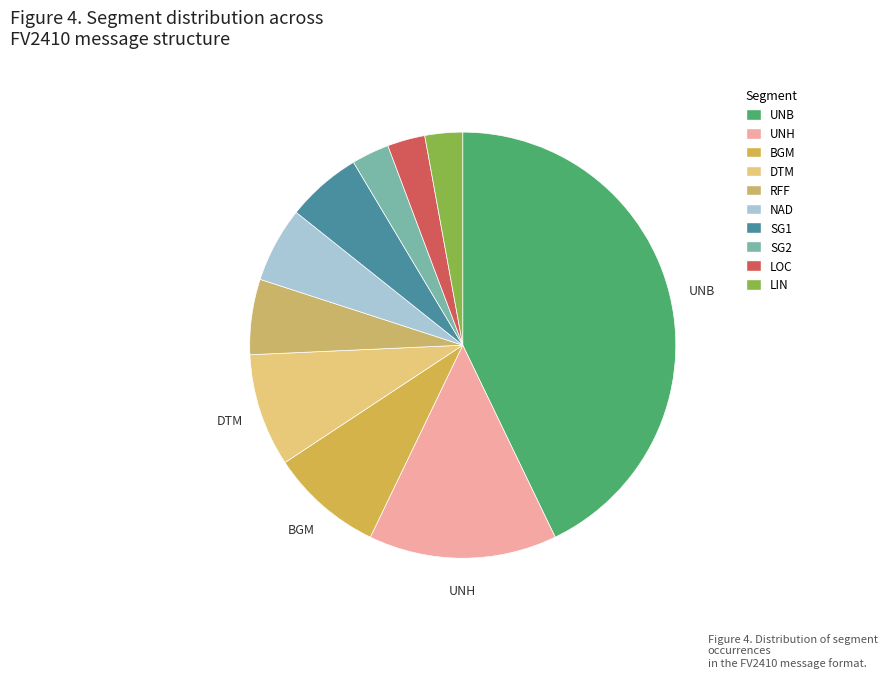

Is RFF the majority of the pie?

No